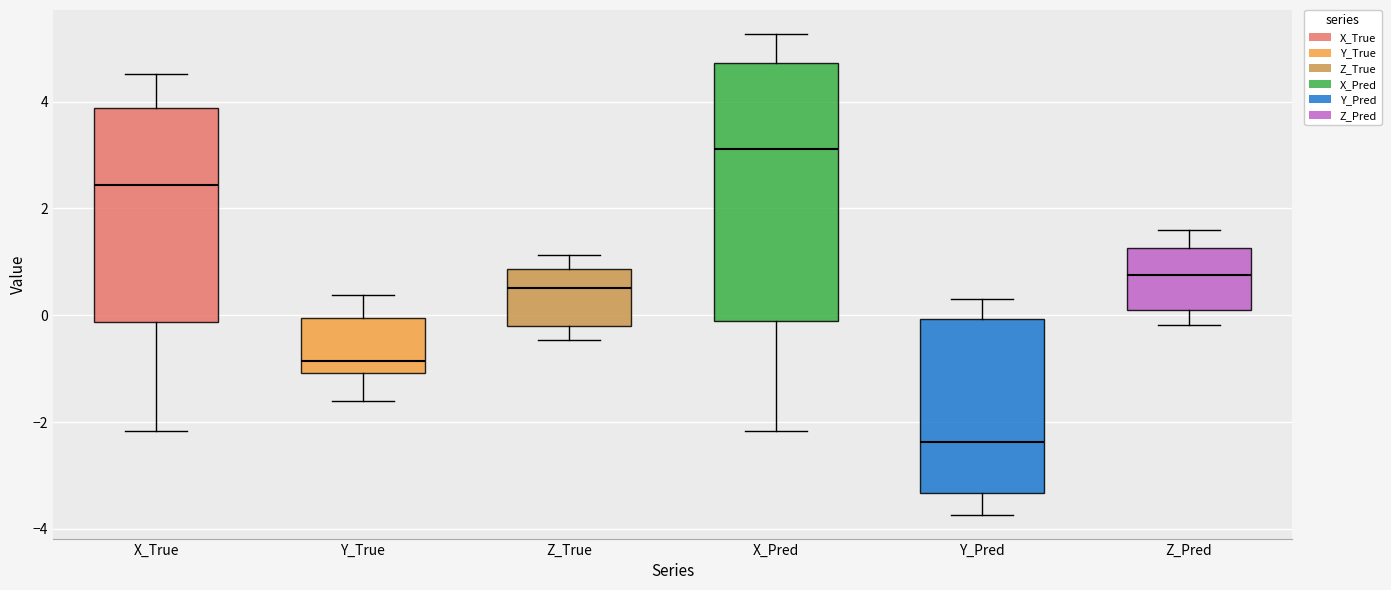

Comparing the boxes themselves (not the whiskers), which one is the tallest?

X_Pred